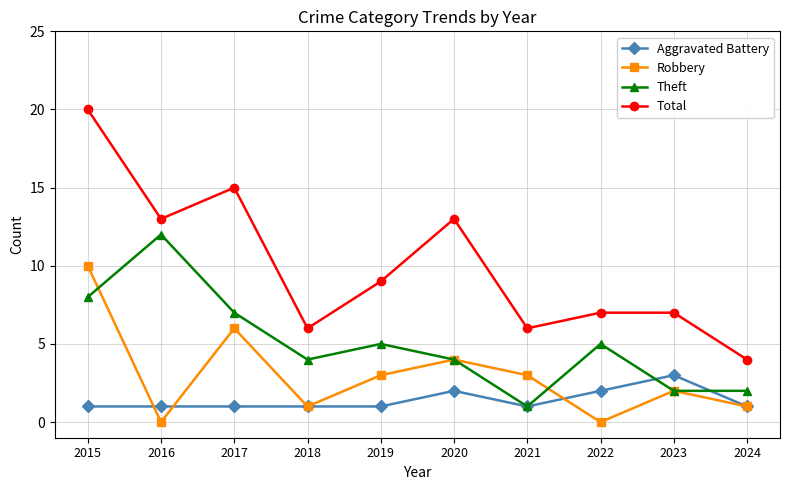

What is the value of the Robbery point at the 6th from the left?

4